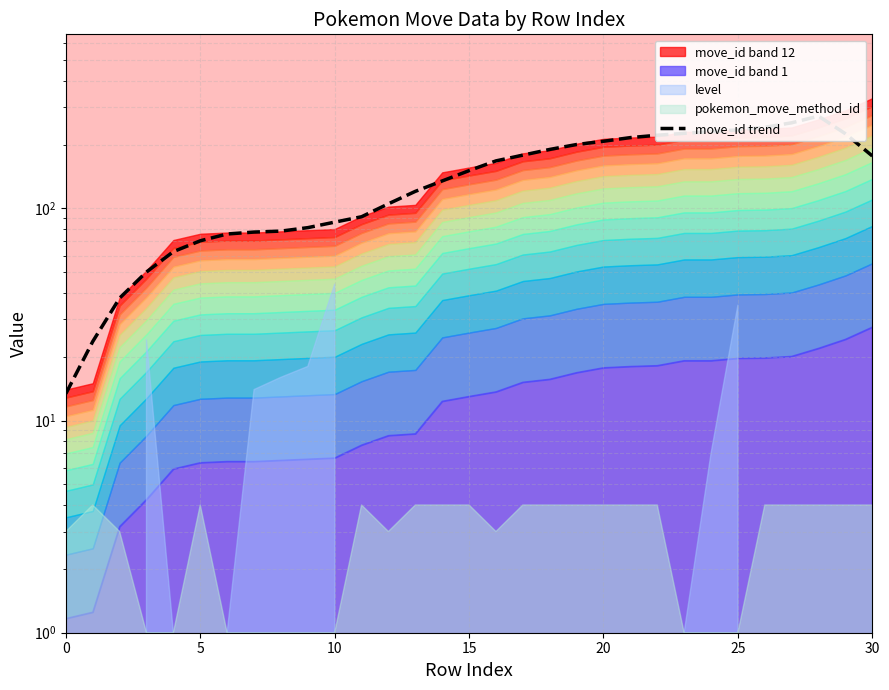

Between 20 and 21, which is larger?

21